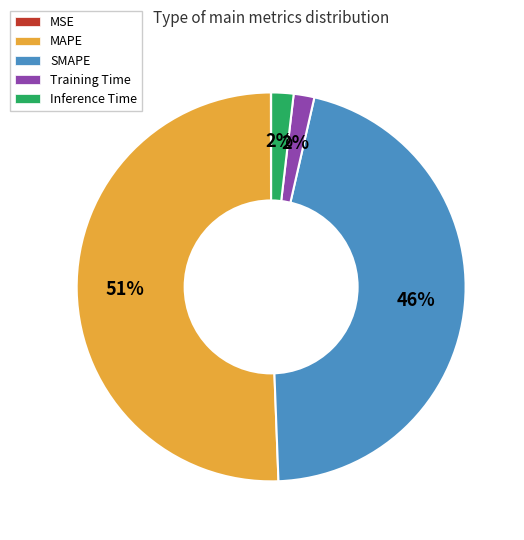

To the nearest percent, what is the difference between the SMAPE and Inference Time slice percentages?

44%